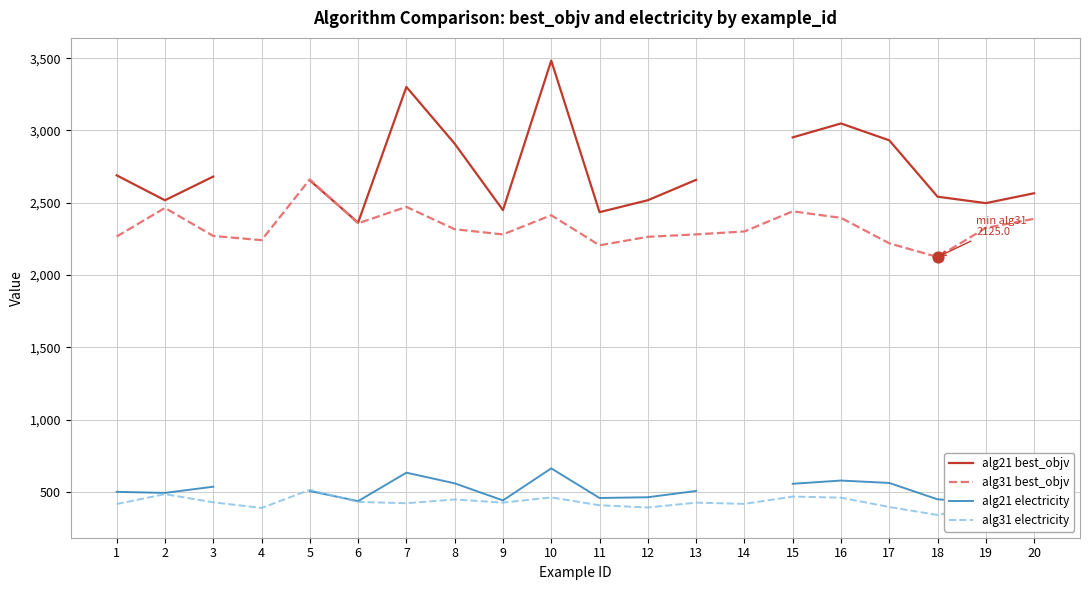

Which series reaches the maximum Y coordinate?

alg21 best_objv